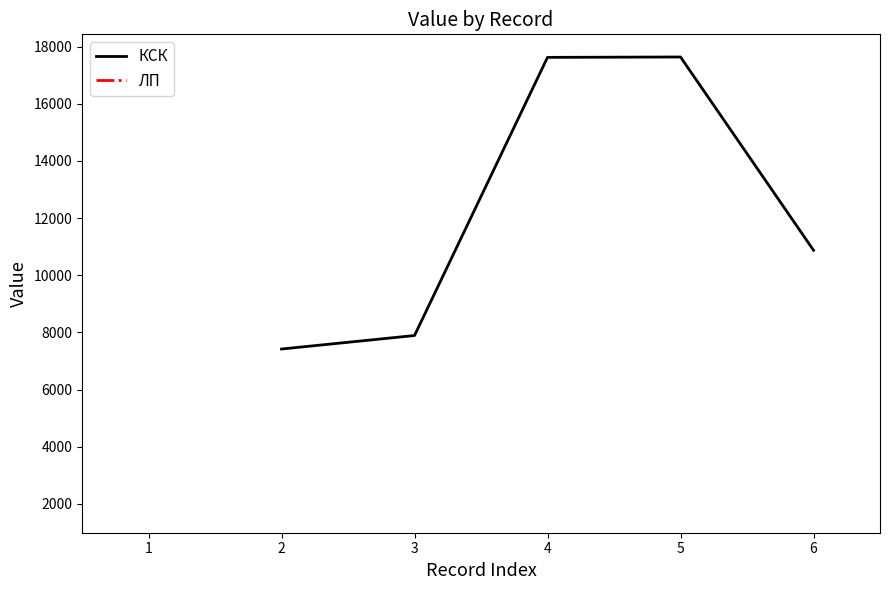

The value of КСК at 2 is 4678.5. True or false?

False